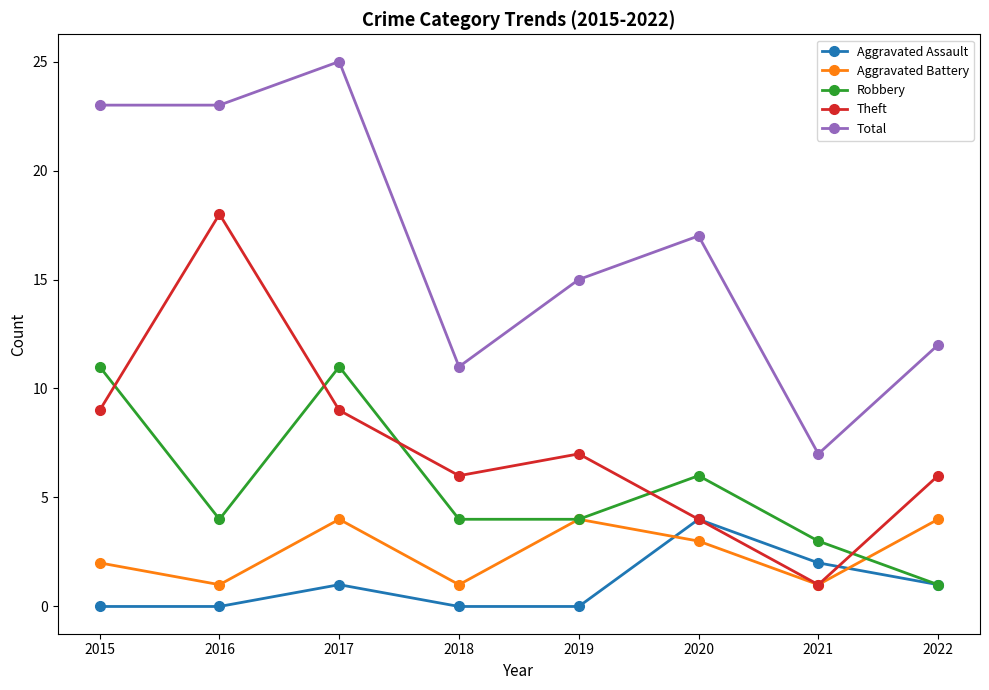

The value of Aggravated Assault at 2016 is 2. True or false?

False